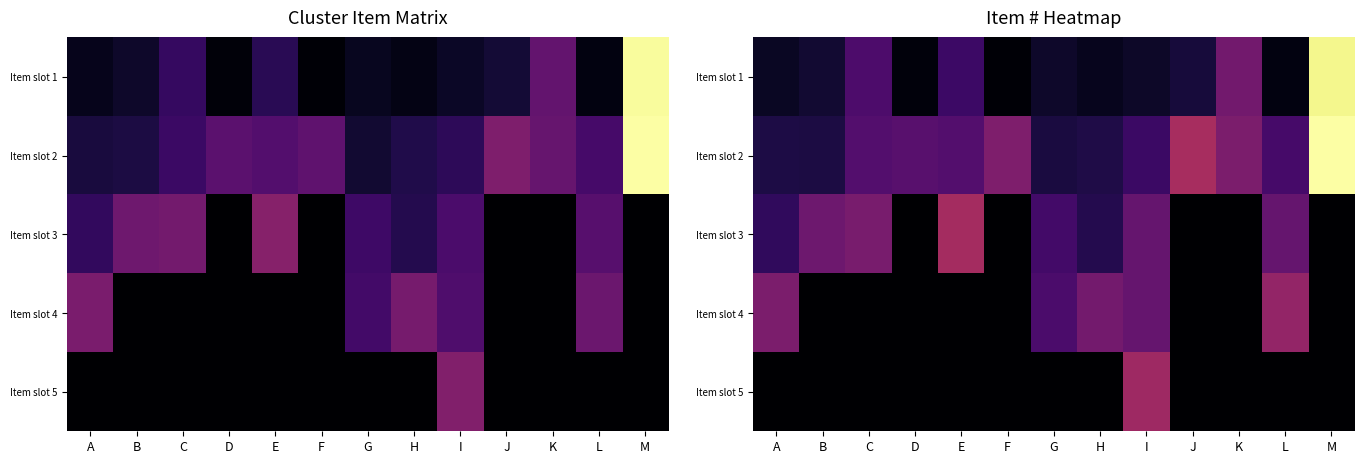

How many categories are shown in the chart?

13